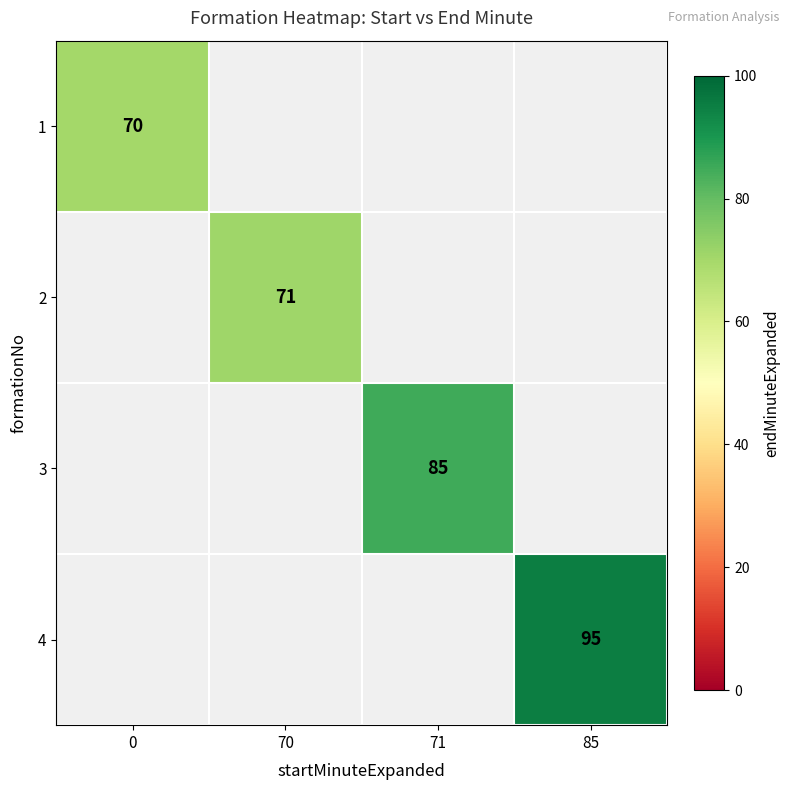

How many data points does each series have?

4